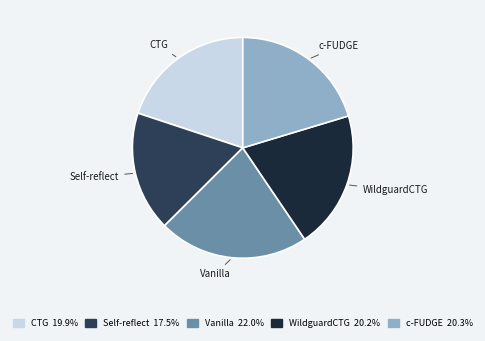

Combined, do Vanilla and CTG account for over 50%?

No